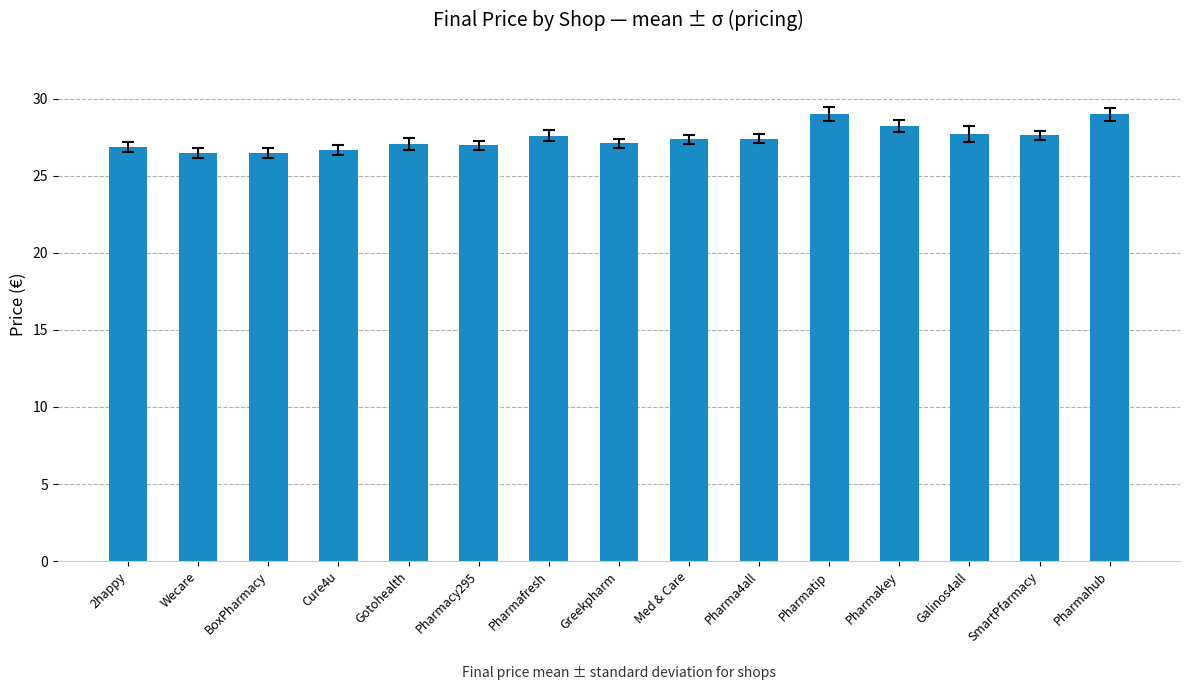

Between Pharmacy295 and Pharmakey, which is larger?

Pharmakey